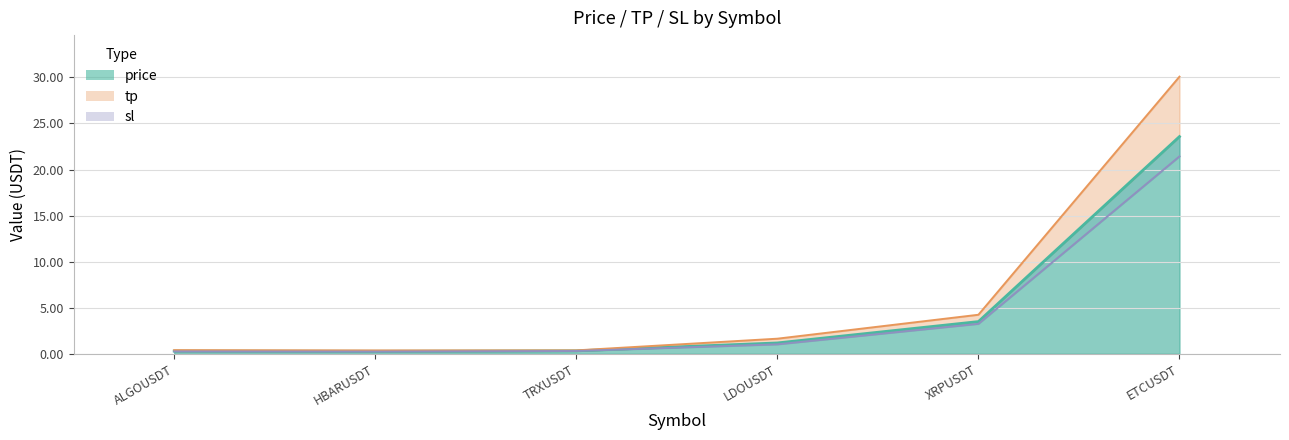

At which category is the sum across all series the highest?

ETCUSDT